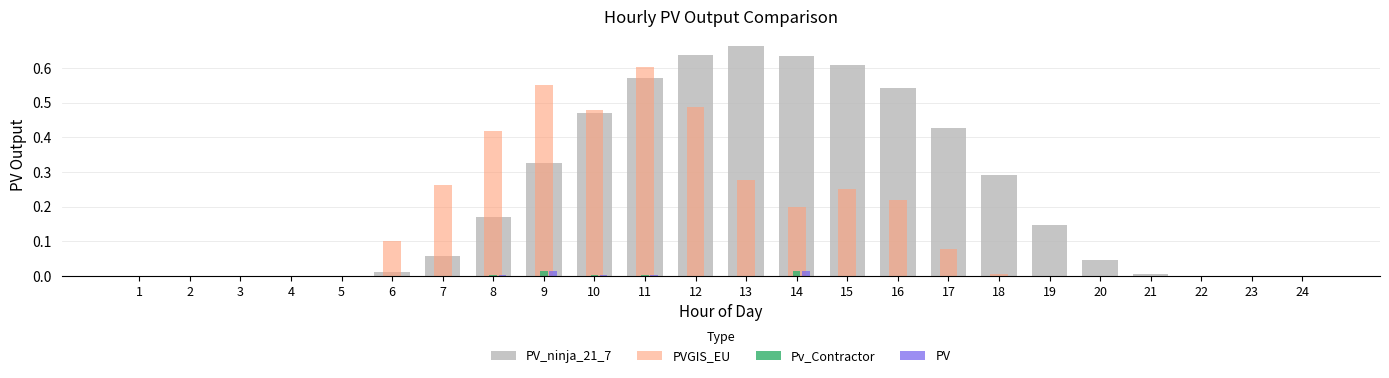

The PV series shows 0.0 at 5. True or false?

True